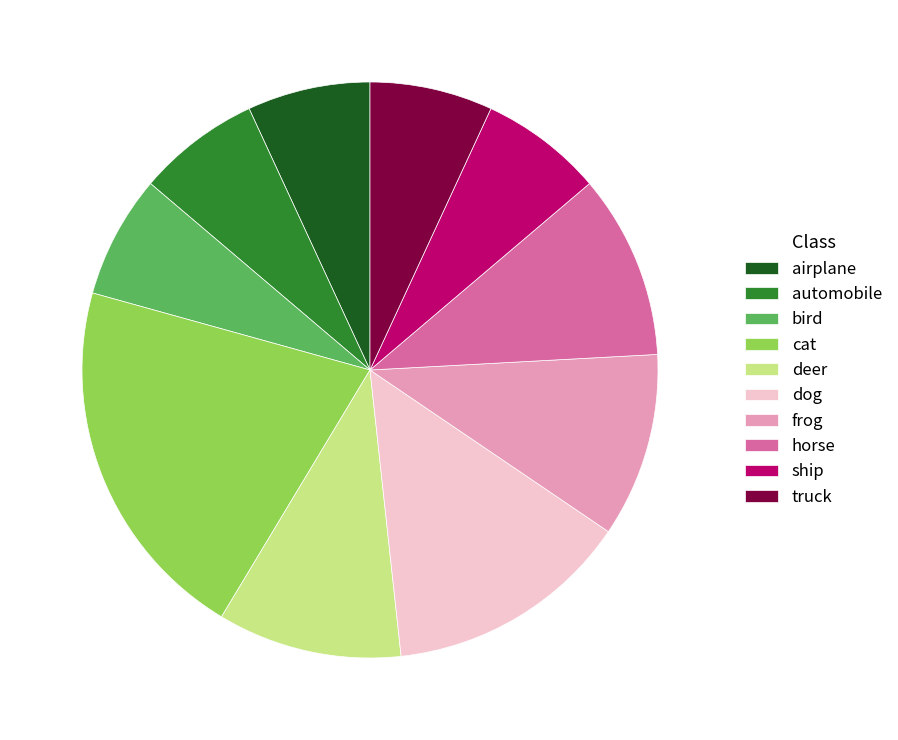

True or false: frog accounts for 20% of the total.

False